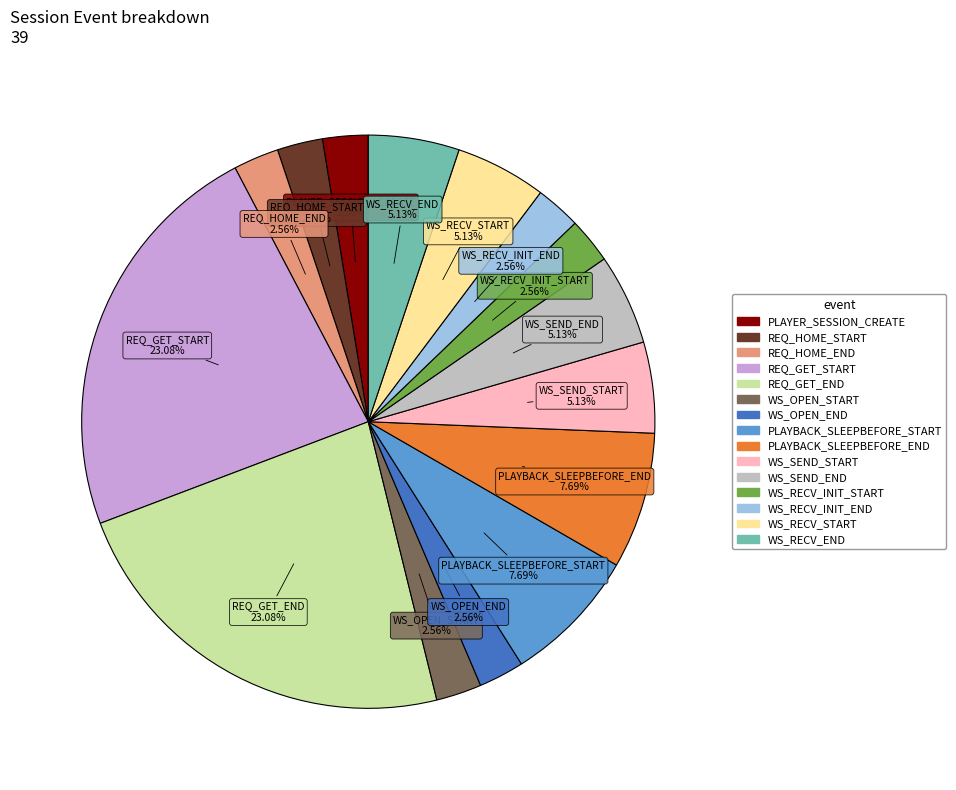

Is there a majority slice in this chart?

No